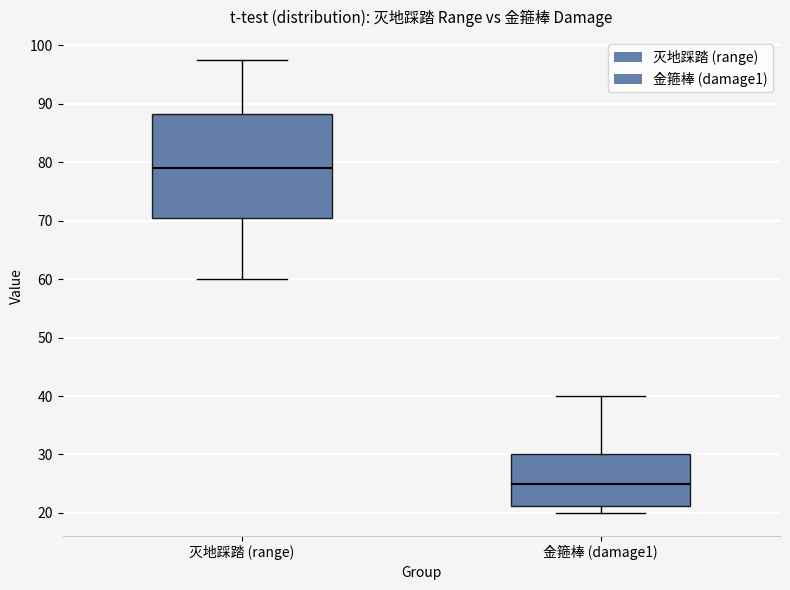

Where is the lower edge of the box for 灭地踩踏 (range) on the y-axis? The values are not printed on the chart, so give them approximately, as read against the axis.

71